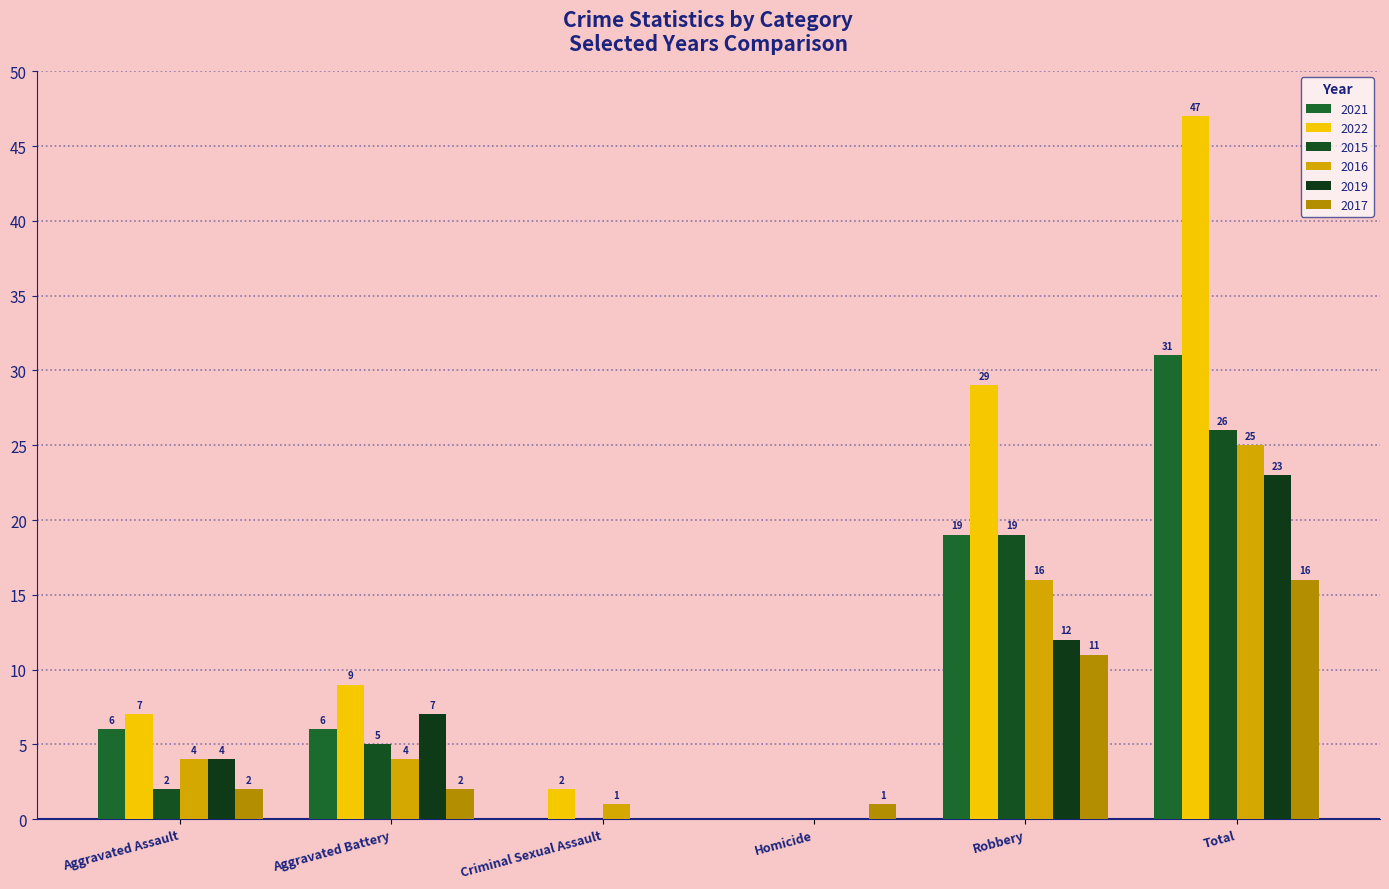

At Total, list the series in order from smallest to largest.

2017, 2019, 2016, 2015, 2021, 2022